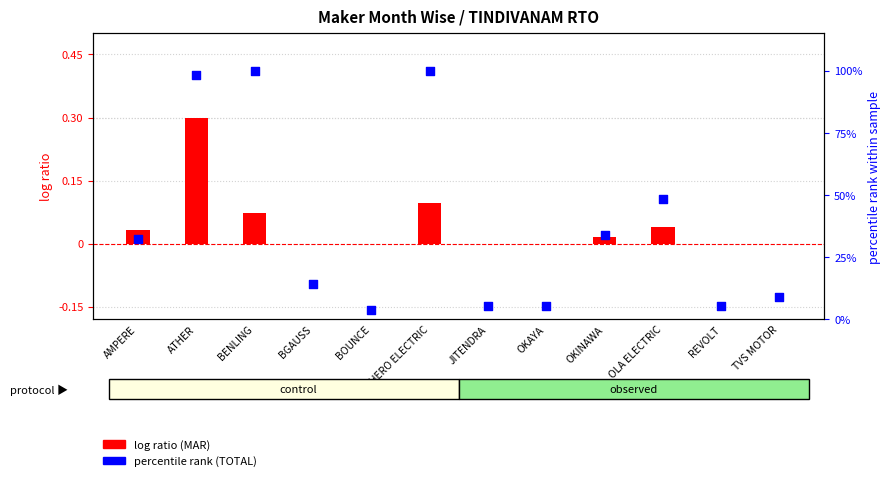

Is the value of log ratio (MAR) at BOUNCE greater than the value of percentile rank (TOTAL) at REVOLT?

No